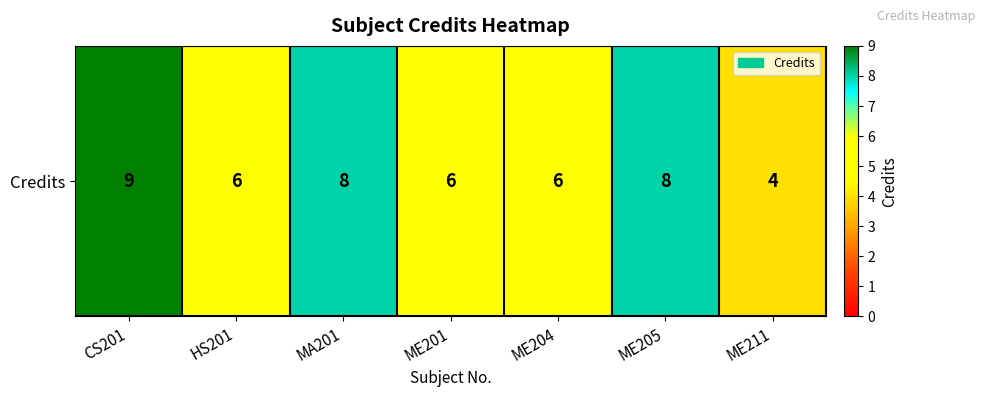

Reading left to right, extract all data points from this chart.

9	6	8	6	6	8	4